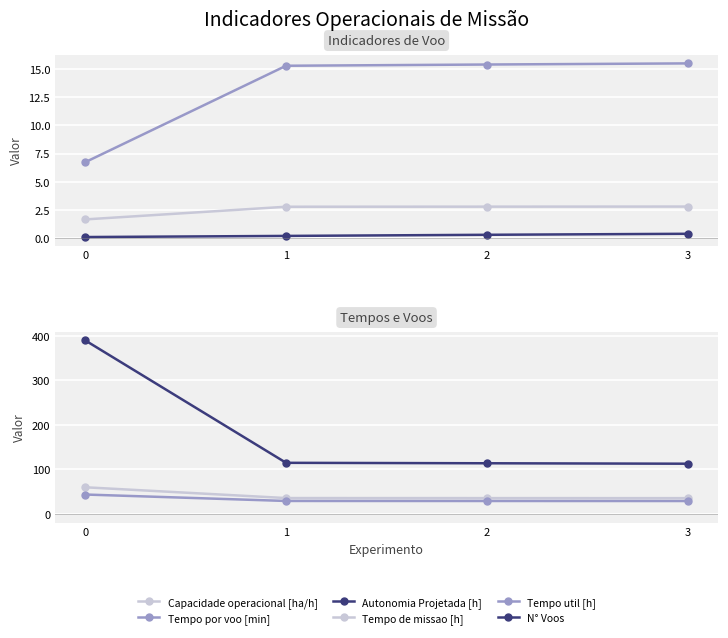

True or false: Capacidade operacional [ha/h] and Autonomia Projetada [h] intersect in this chart.

False